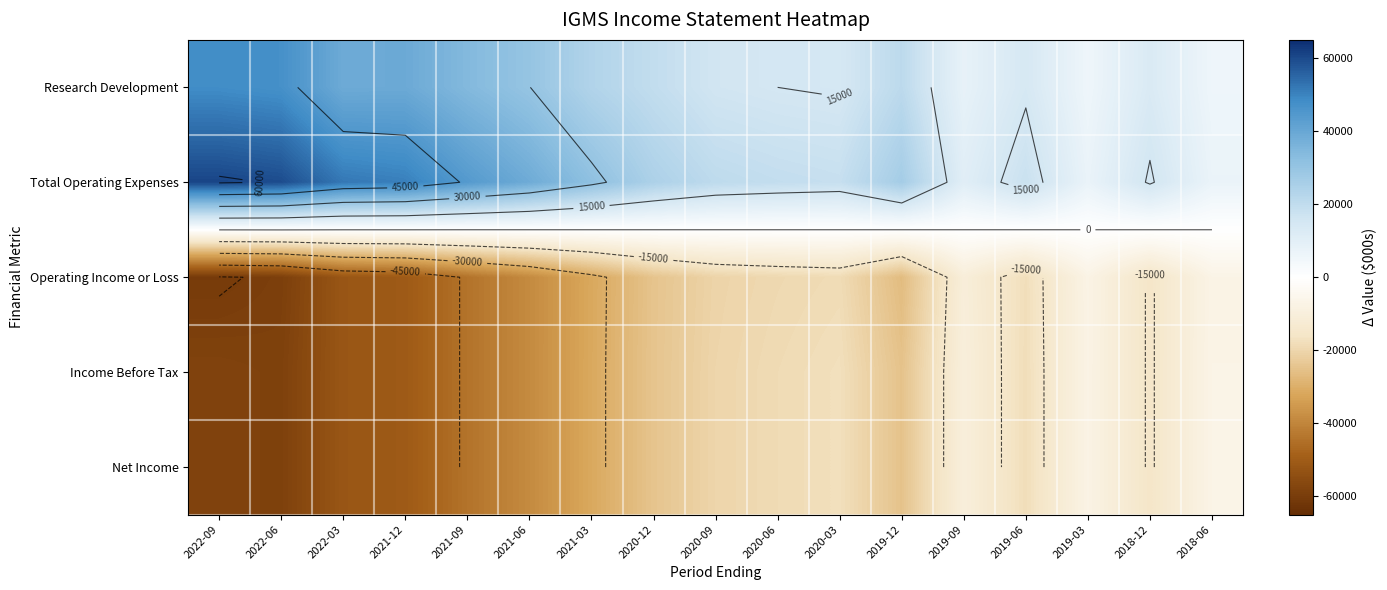

What is the minimum value for Operating Income or Loss?

-60500